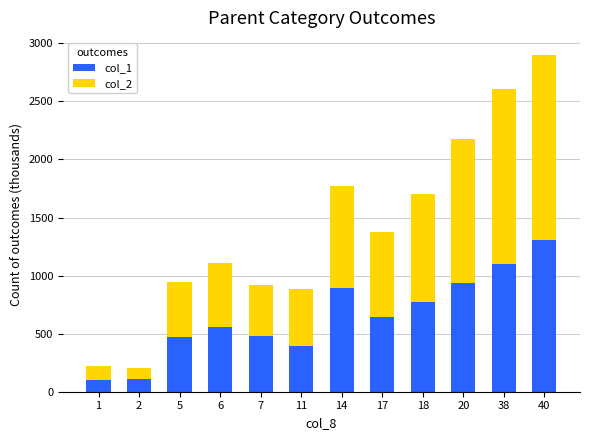

How many data points in col_1 are less than 642?

6